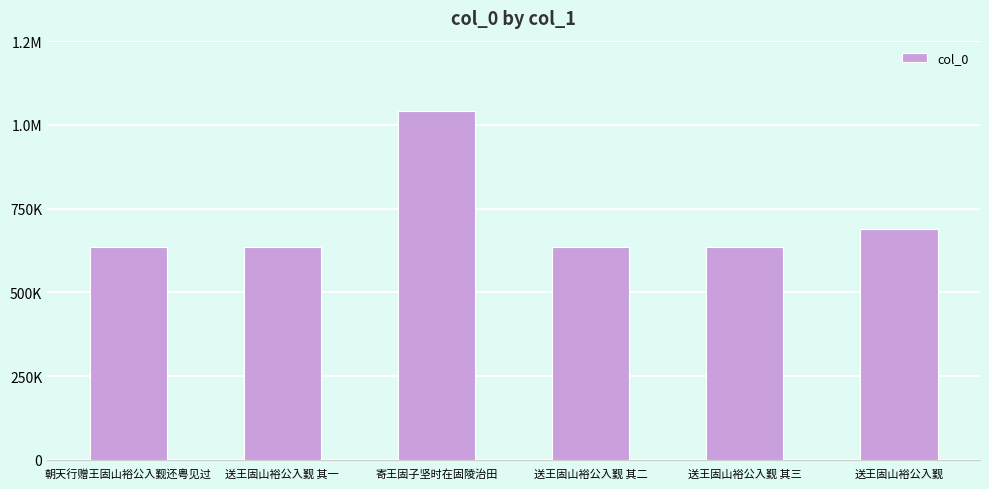

Does the chart contain any negative values?

No